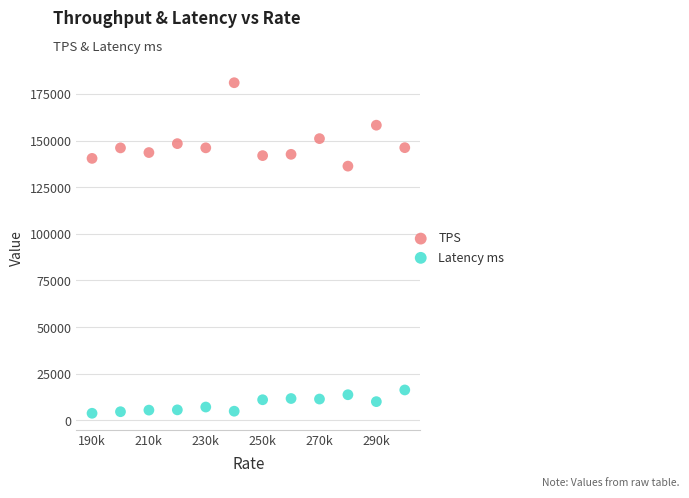

Across all data points, what is the range of Y values (max minus min)?

177174